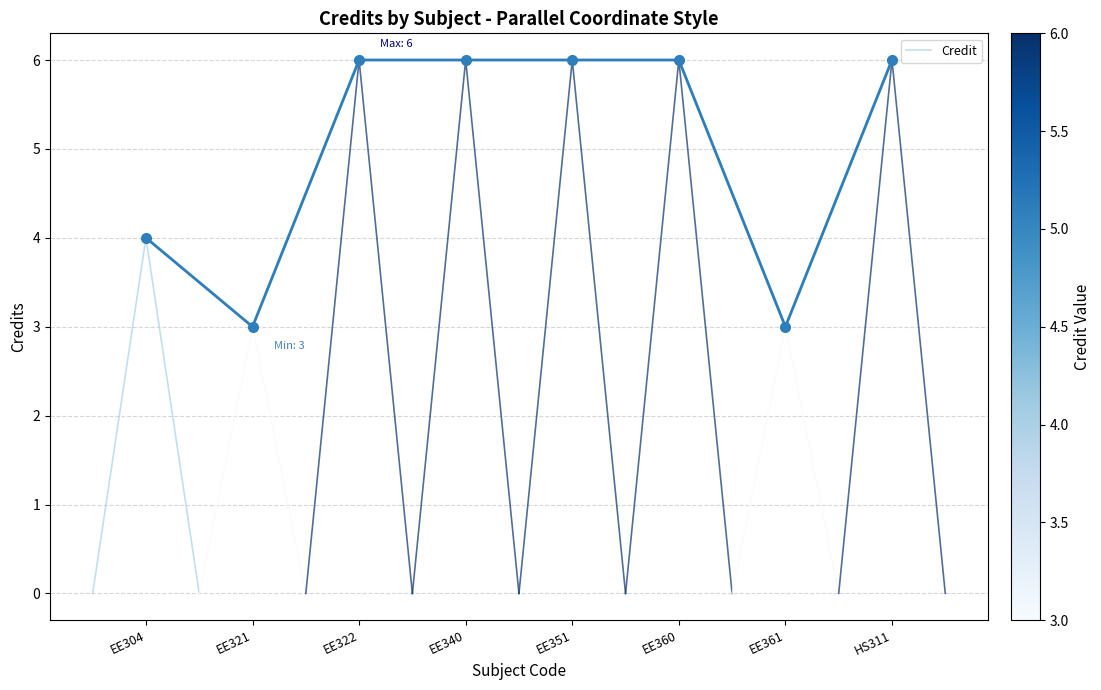

Which has a higher value, EE351 or EE340?

EE351